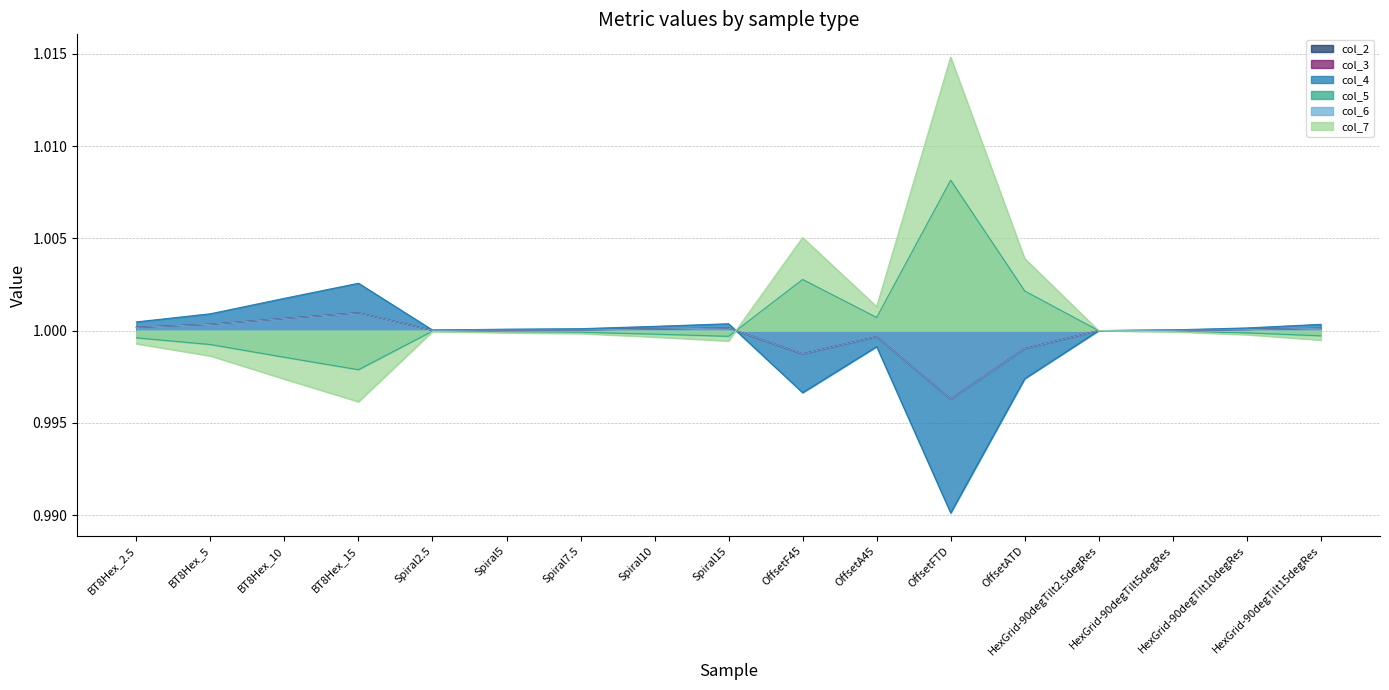

At how many categories does at least one series exceed 0?

17